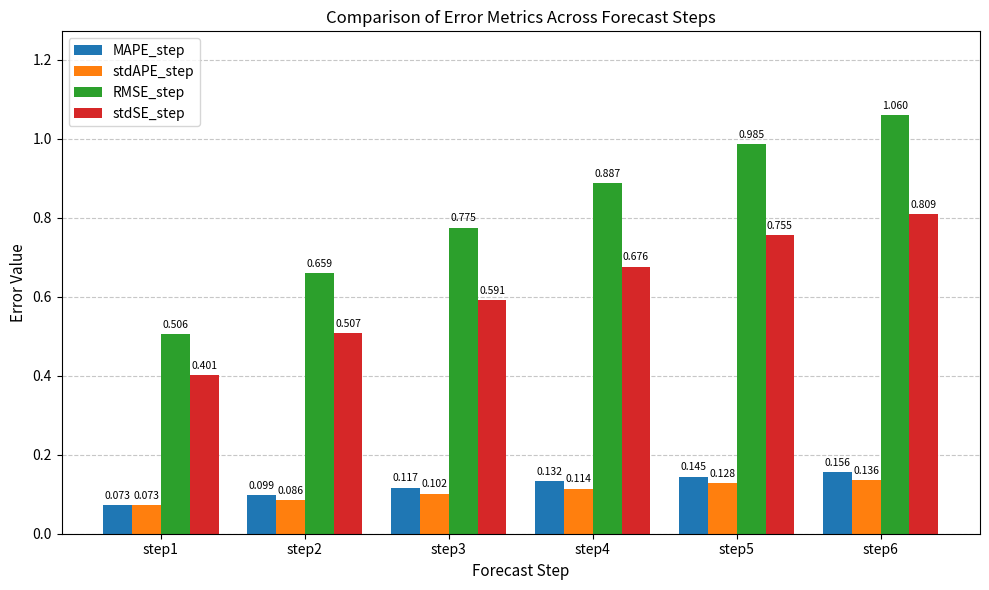

Where is stdAPE_step nearest to the value 0?

step1